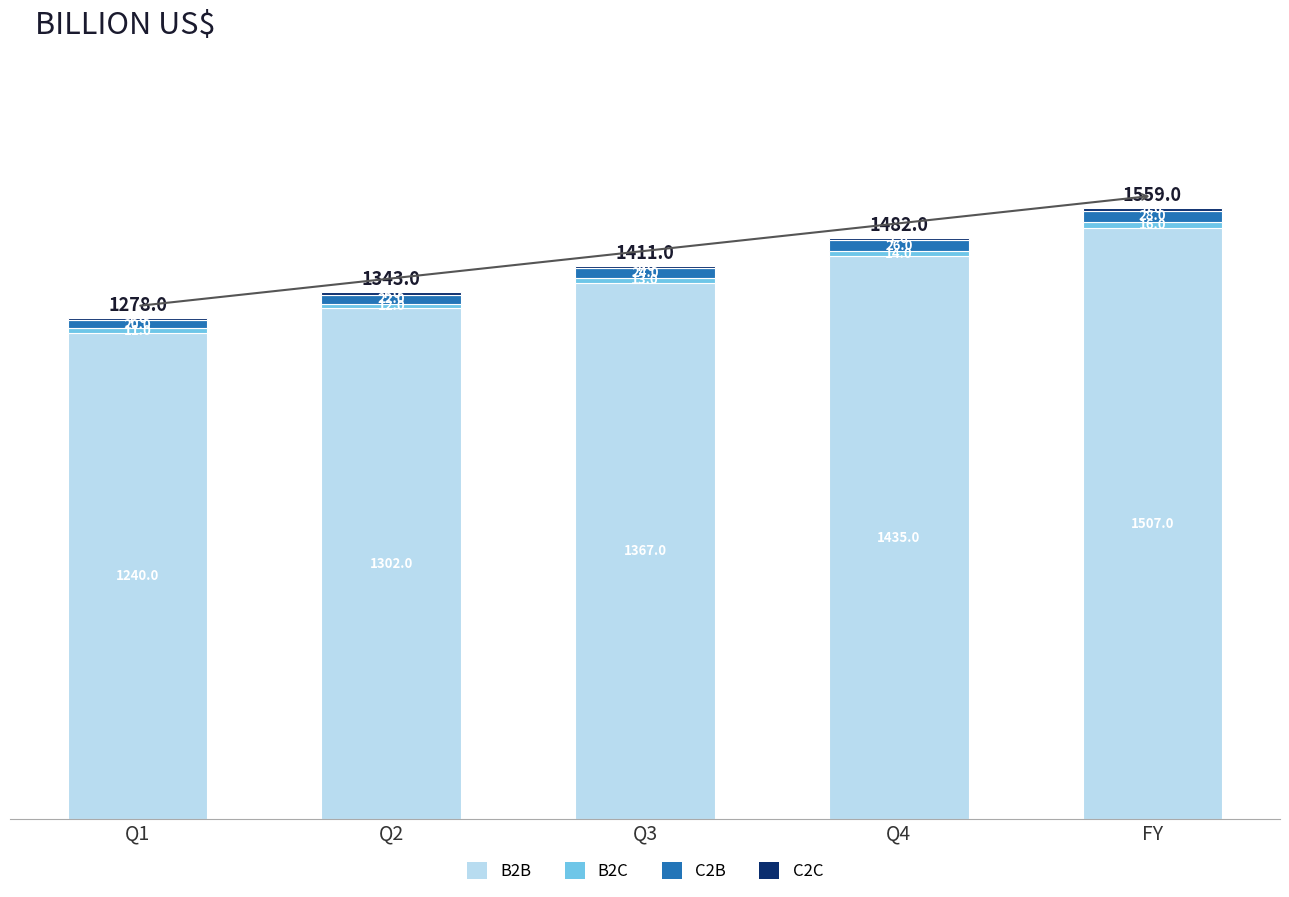

At which label does B2B reach its peak?

FY